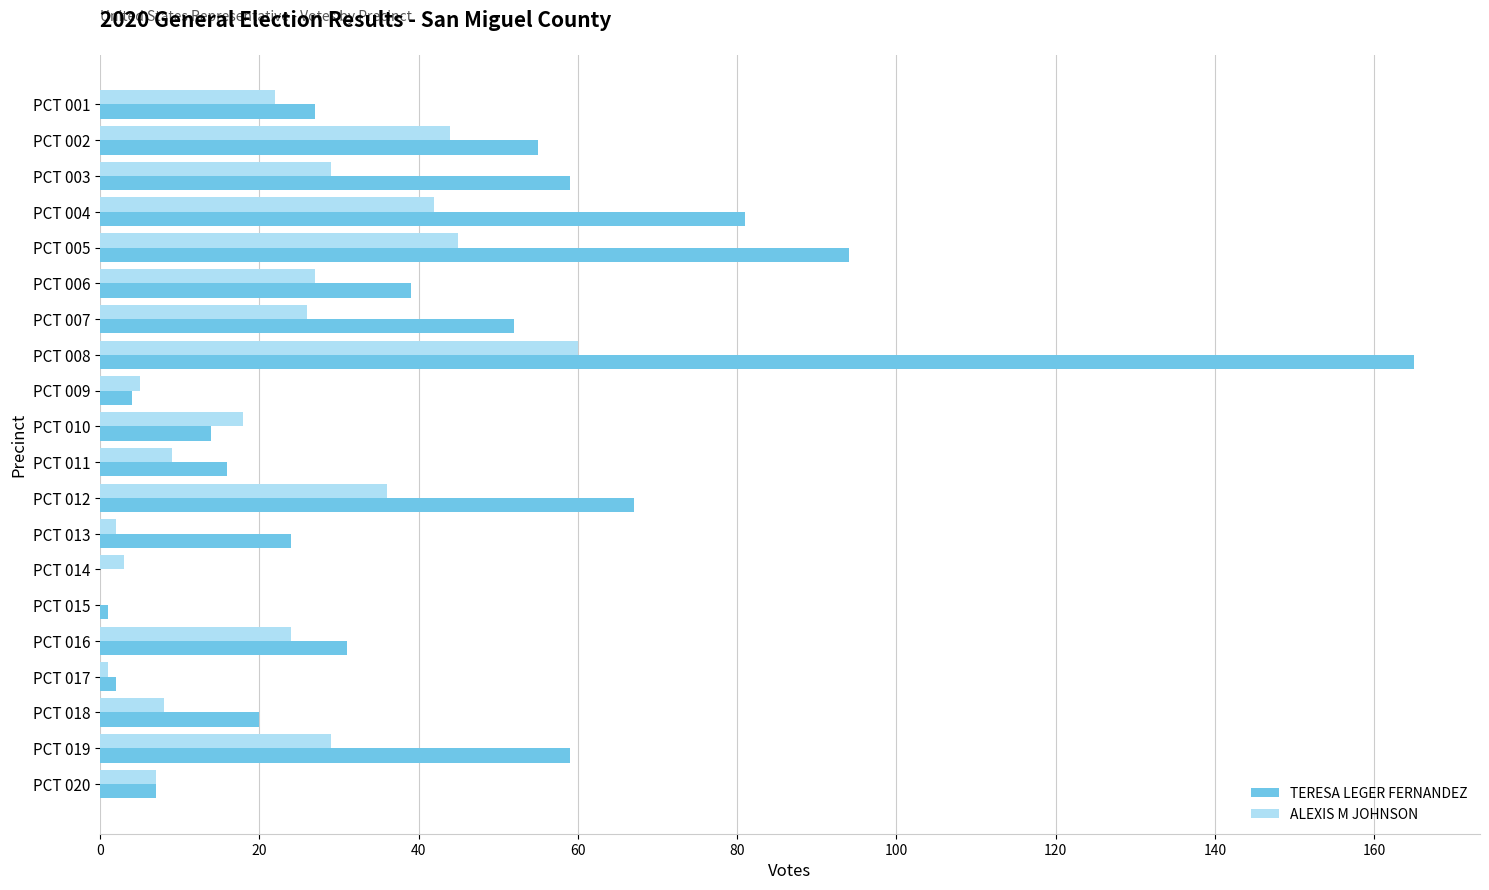

Count the number of data series in this chart.

2